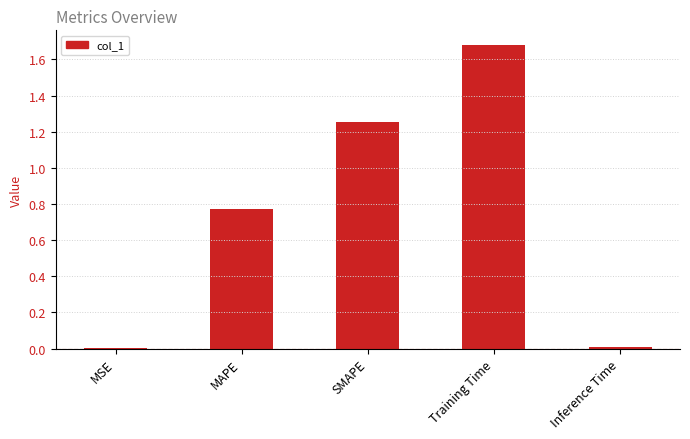

Approximately how many times larger is the value at MAPE compared to Training Time?

0.5